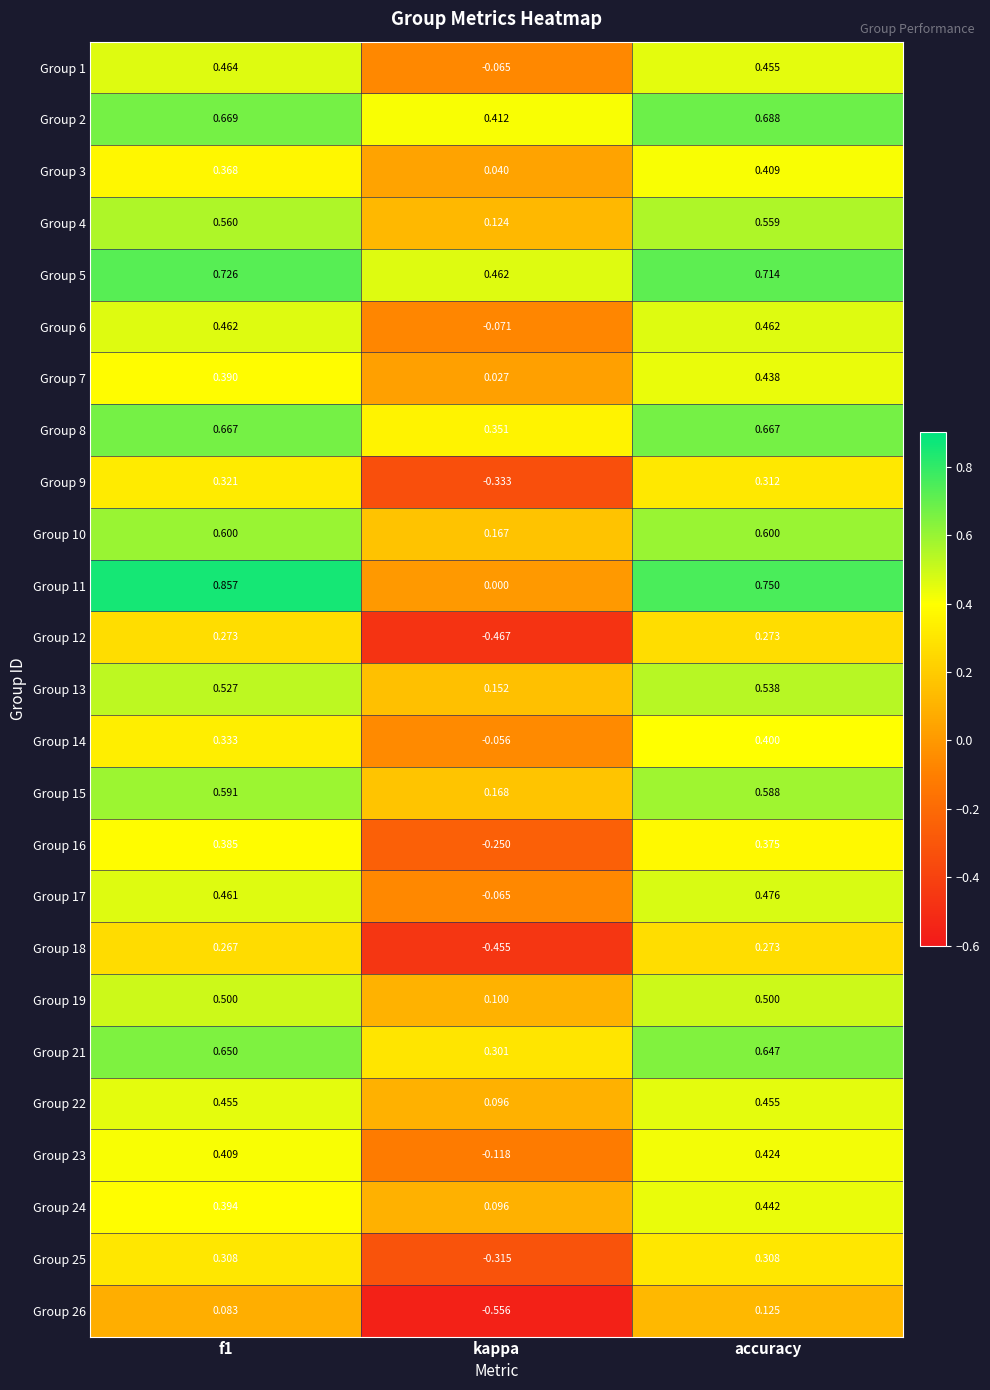

Which category has the lowest value across all series?

kappa